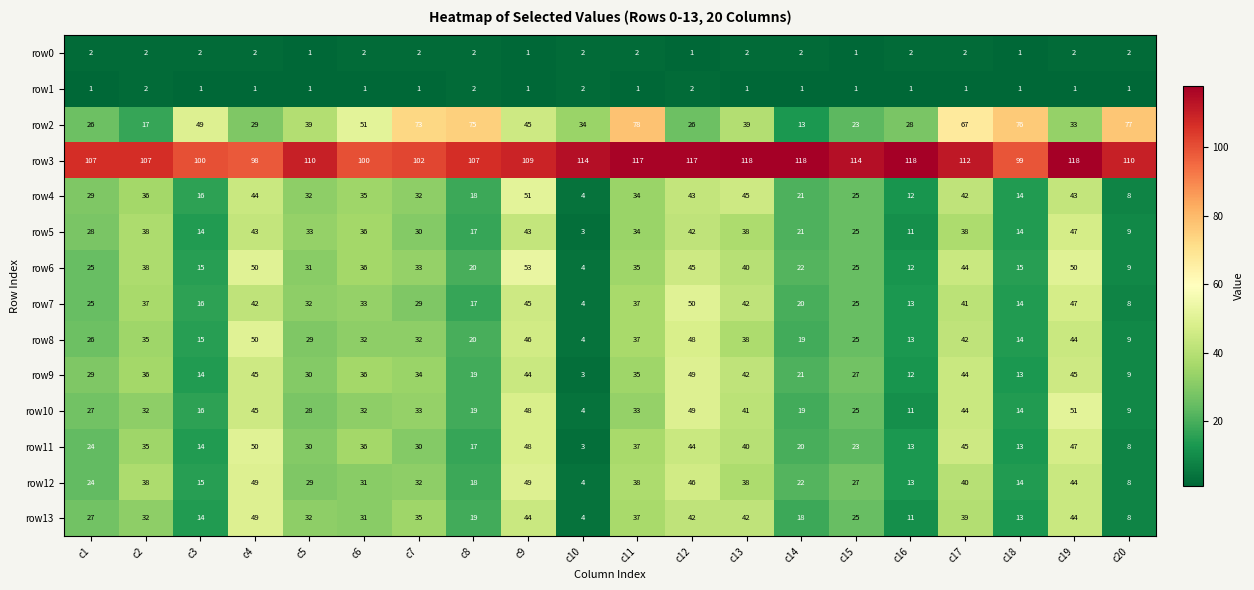

True or false: row5 has a value of 9 at c15.

False